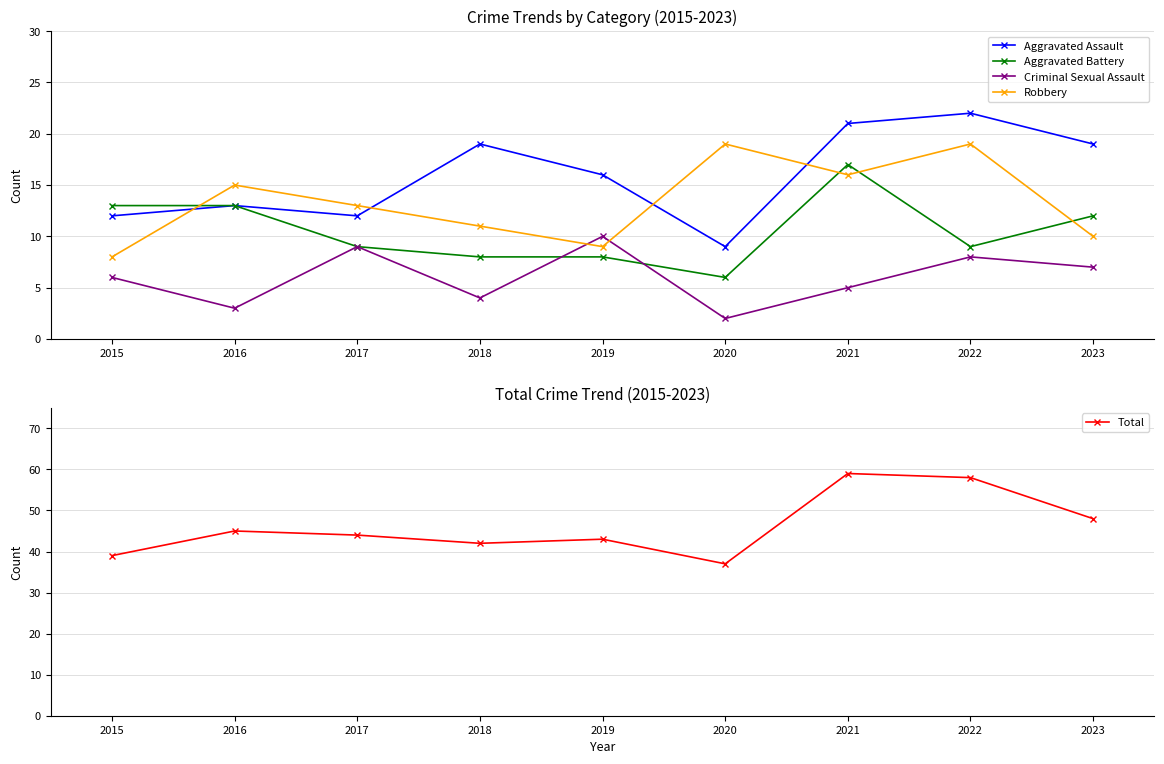

What is the sum of the Aggravated Assault values at 2015 and 2021?

33